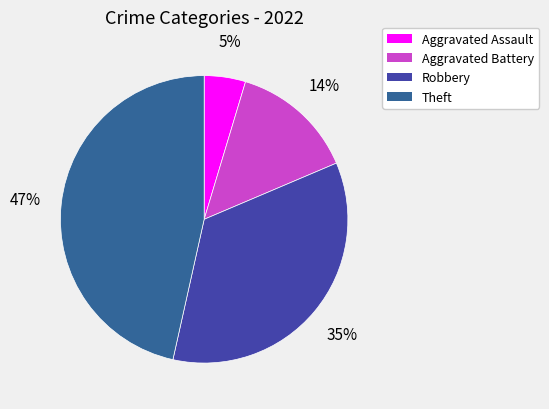

To the nearest percent, what is the combined percentage of Theft and Robbery?

81%